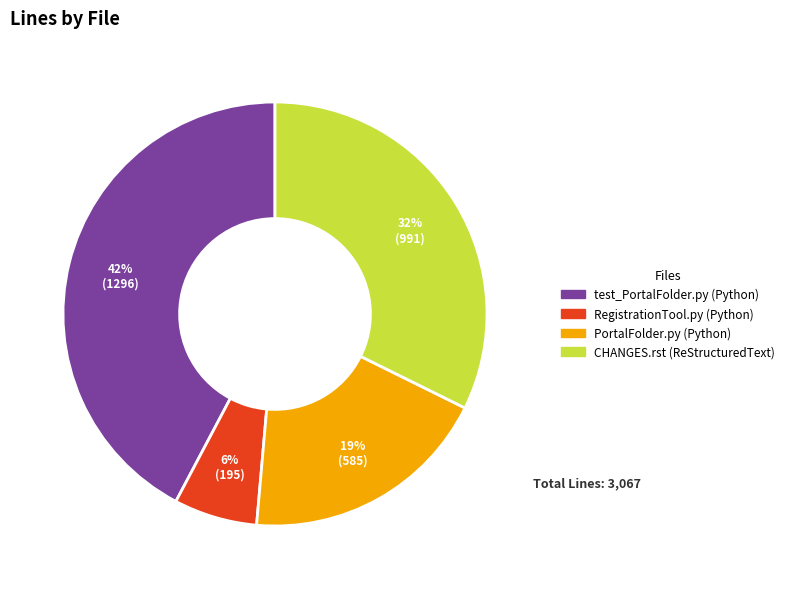

Between test_PortalFolder.py (Python) and PortalFolder.py (Python), which is larger?

test_PortalFolder.py (Python)